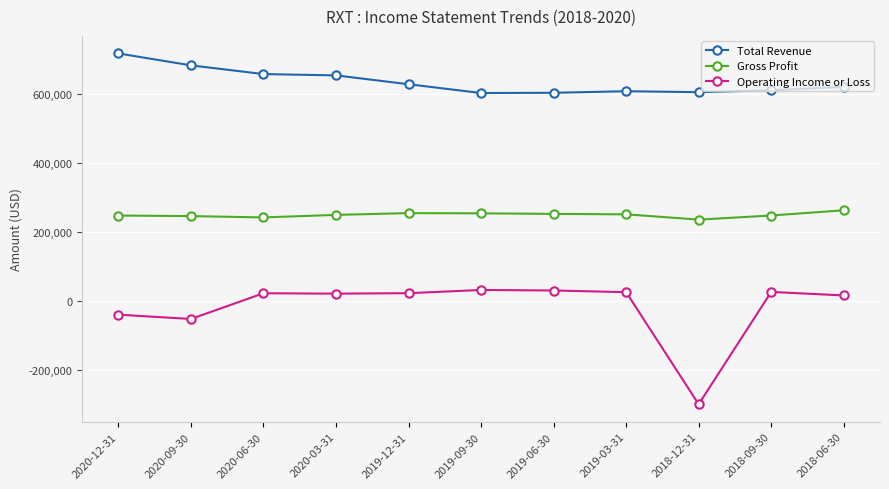

Which series has the largest total across all categories?

Total Revenue